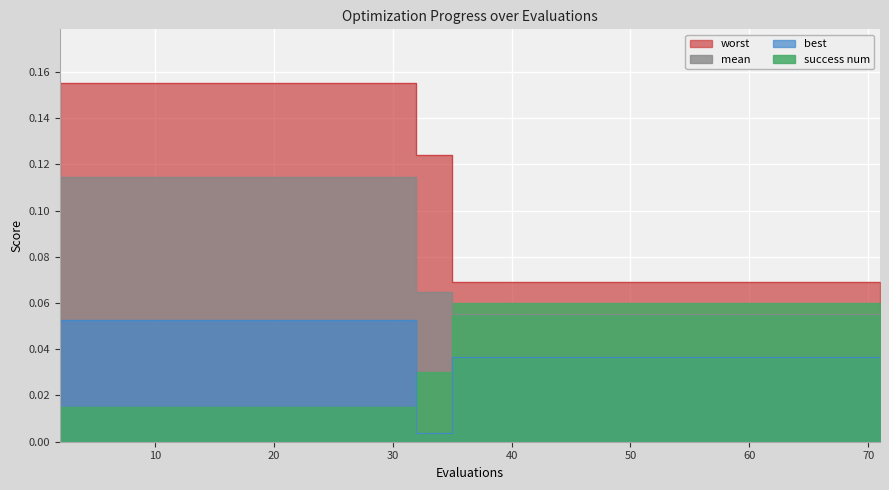

Which category has the lowest value in the best series?

32